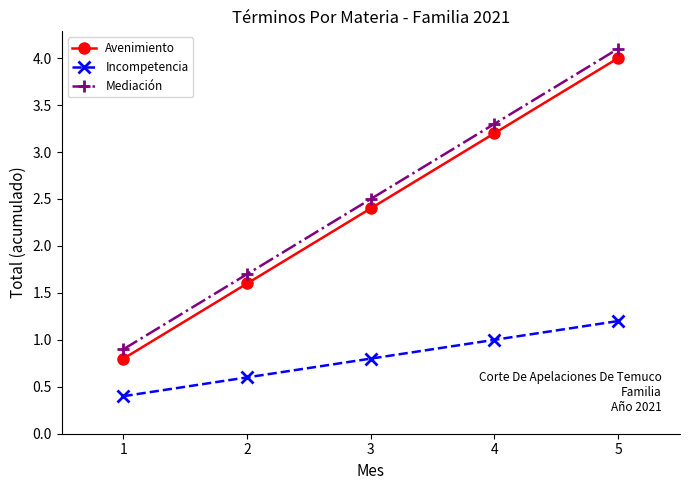

What is the sum of all Incompetencia values?

4.0